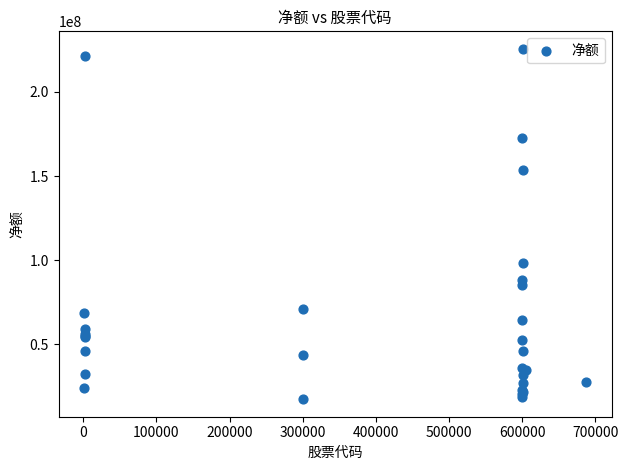

What Y value in the scatter plot is closest to 121456409?

98564581